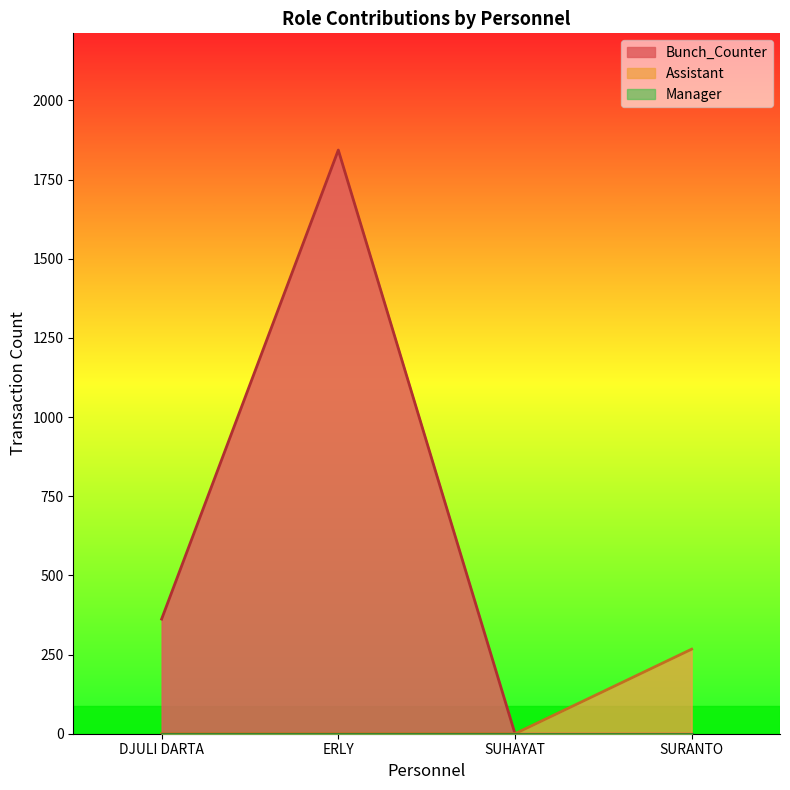

Which category has the lowest value across all series?

SUHAYAT